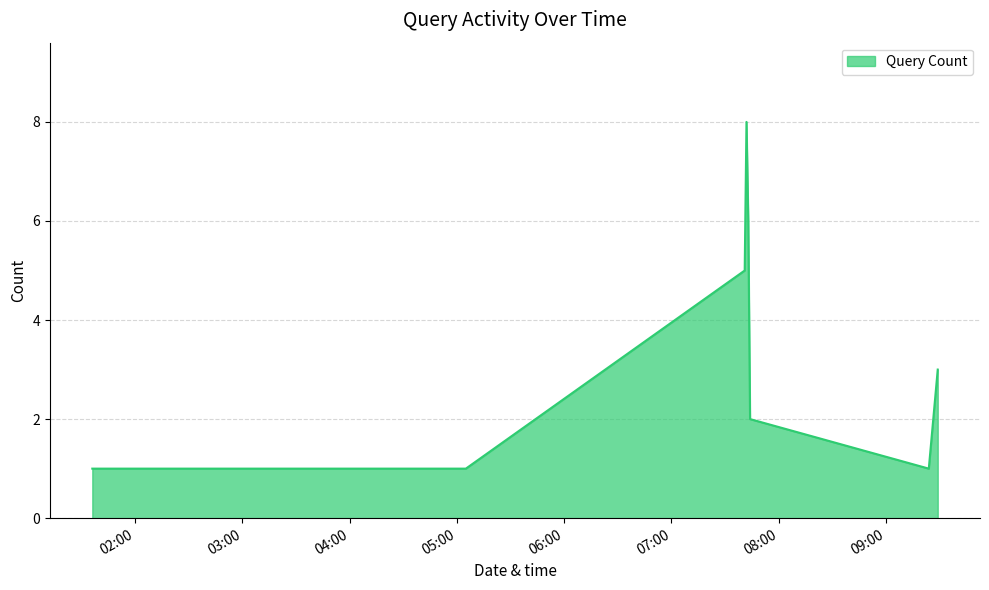

What is the difference between the maximum and minimum values?

7